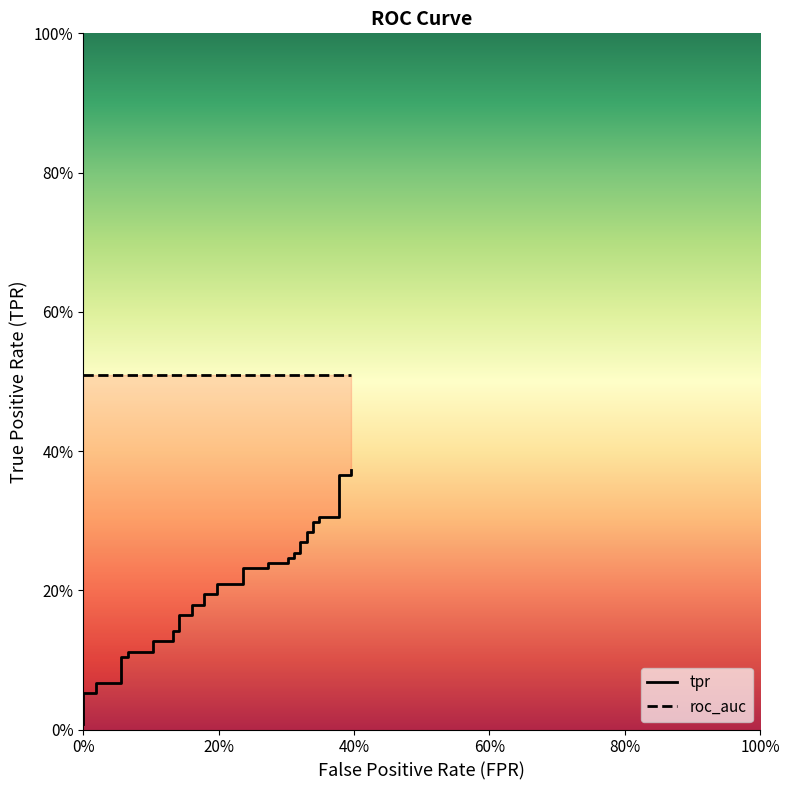

True or false: there are more than 1 points higher than both neighbors.

False